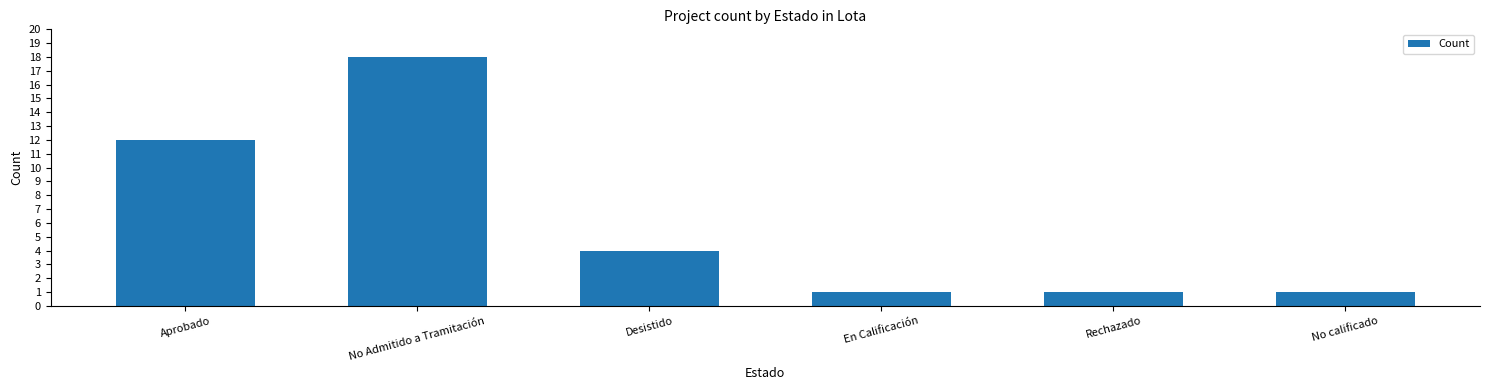

What is the smallest value displayed?

1